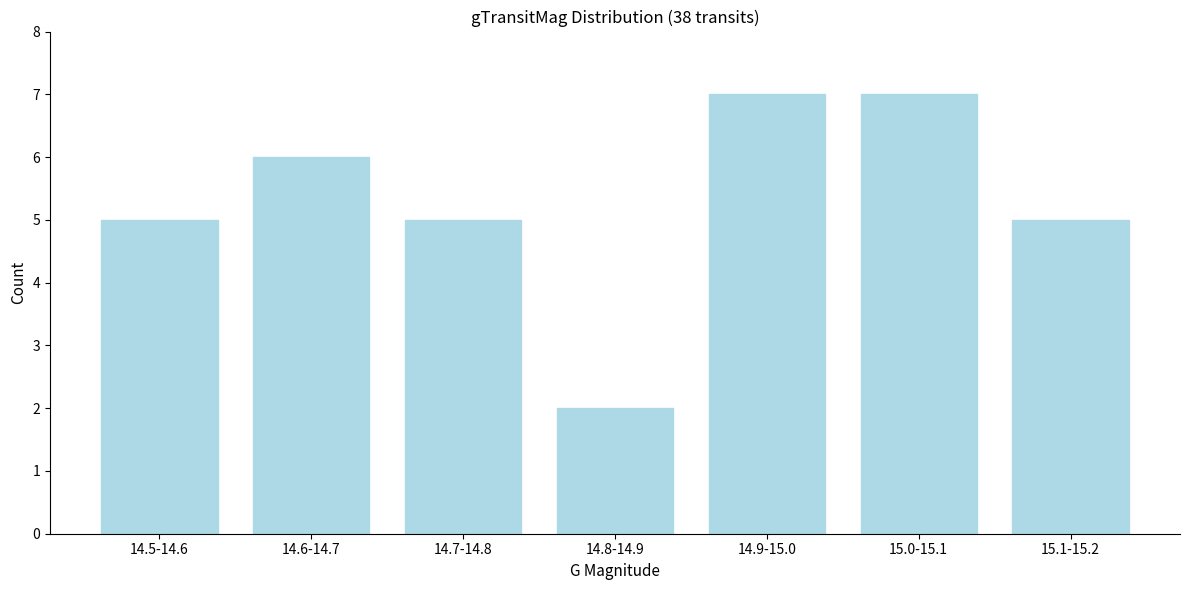

Reading left to right, what are all the values shown in this chart?

14.5-14.6=5	14.6-14.7=6	14.7-14.8=5	14.8-14.9=2	14.9-15.0=7	15.0-15.1=7	15.1-15.2=5